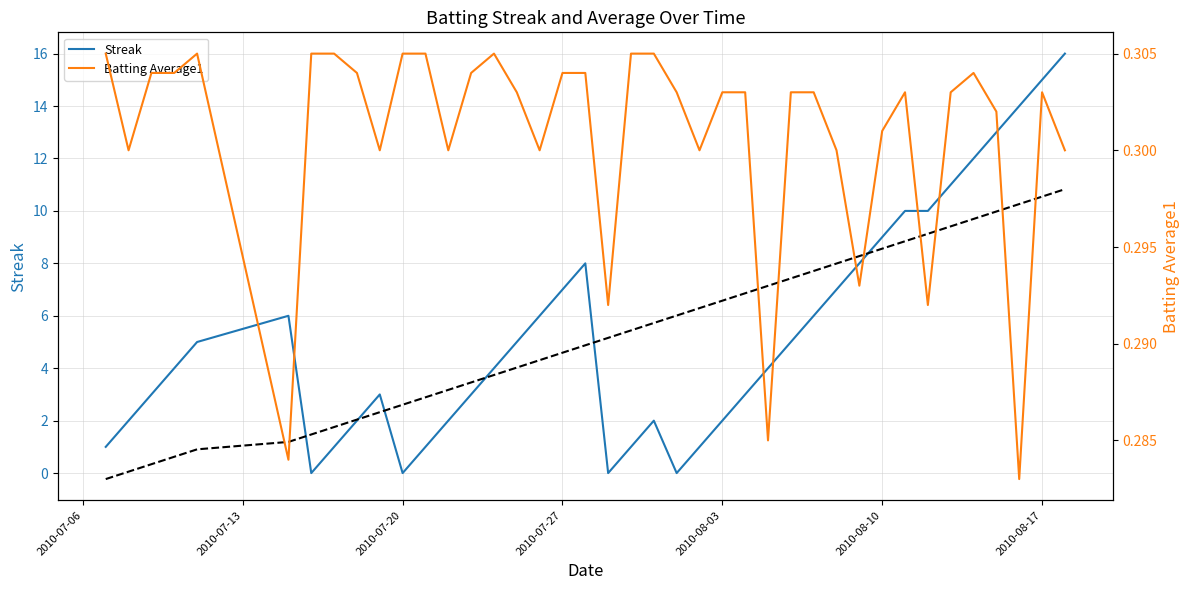

After their last crossing, which series has the higher values: Batting Average1 or Streak?

Streak